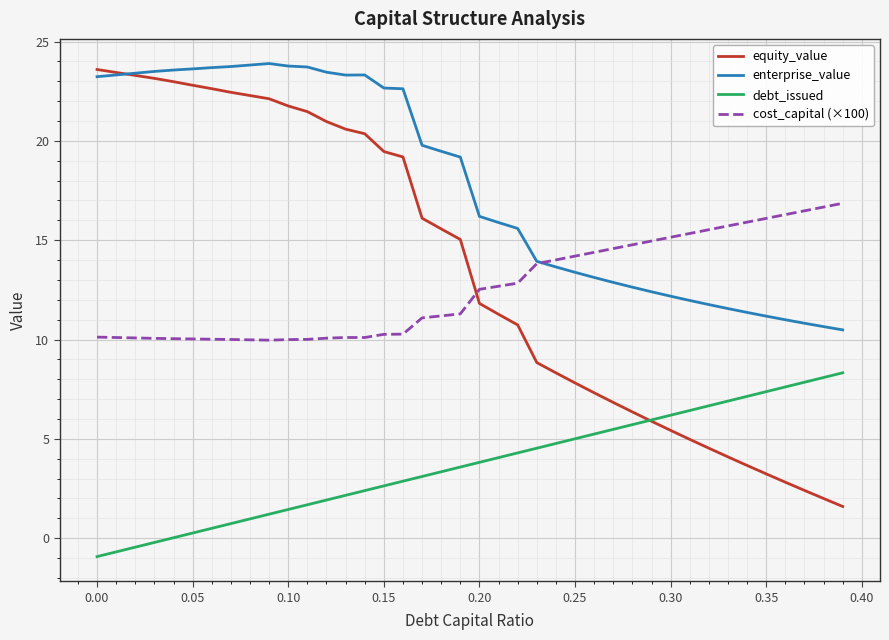

What is the lowest value of the debt_issued series?

-0.9